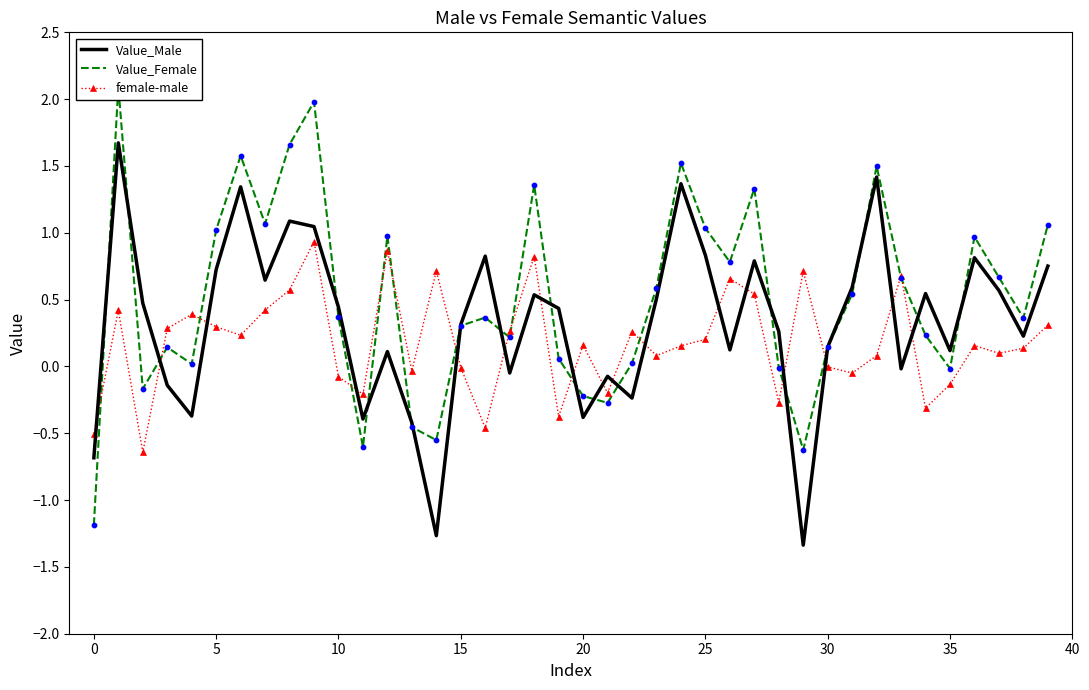

Is the value of Value_Male at 37 greater than the value of female-male at 20?

Yes